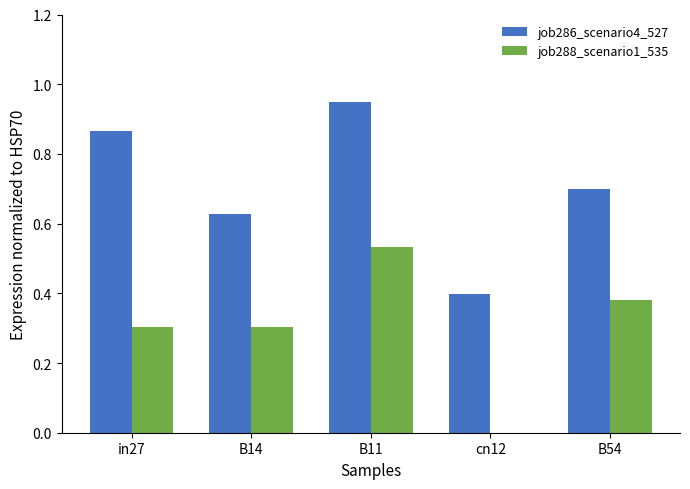

Which series has the largest total across all categories?

job286_scenario4_527